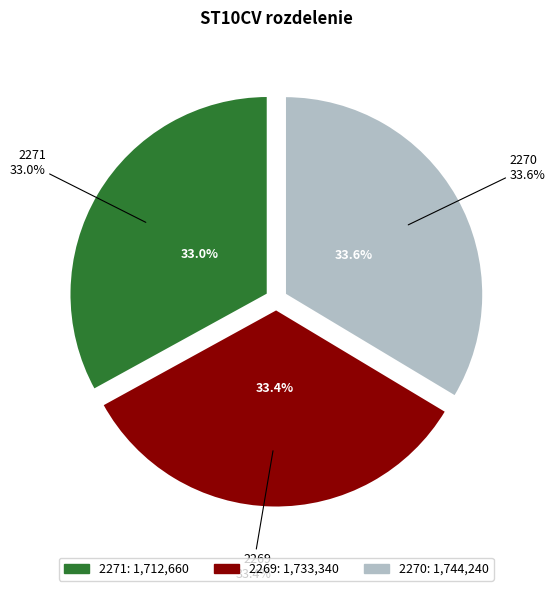

Is it true that 2270 is 34% of the pie?

True